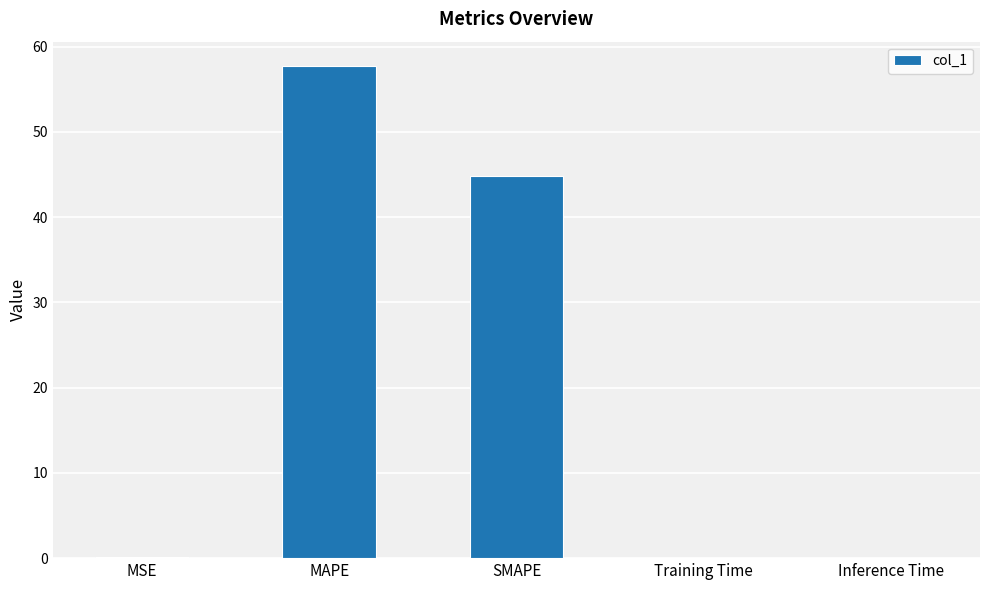

What is the change in value from MSE to SMAPE?

+44.7